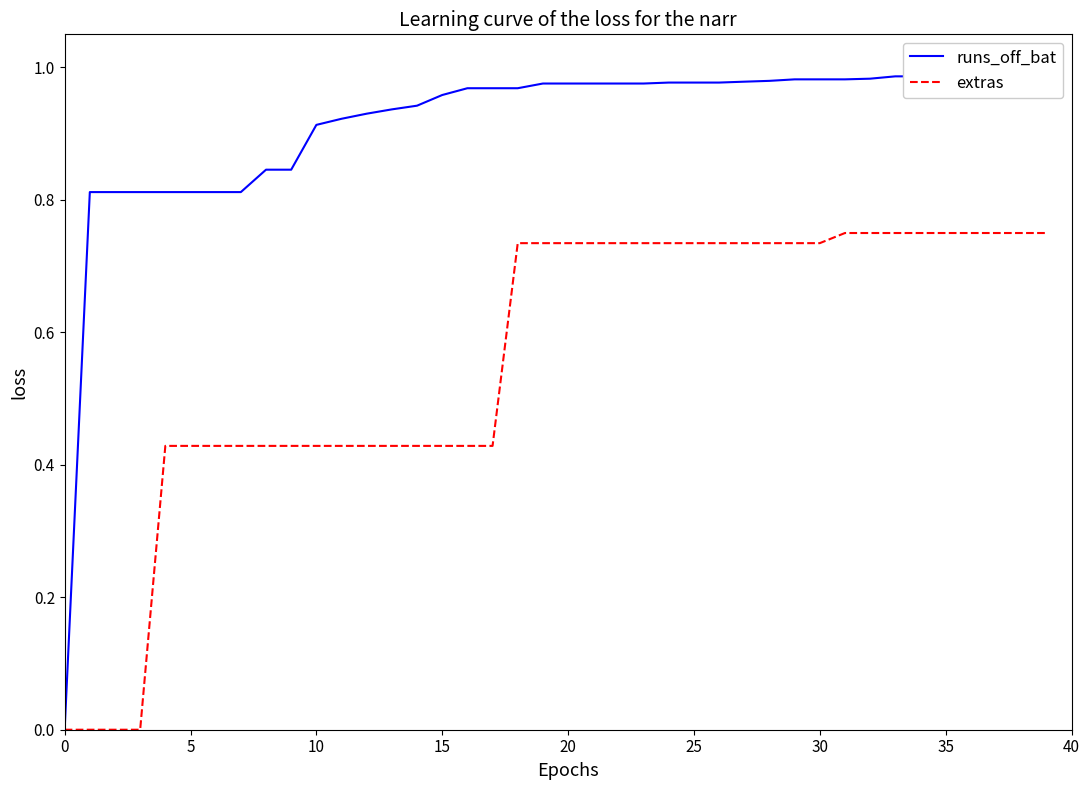

How many lines are shown in the chart?

2